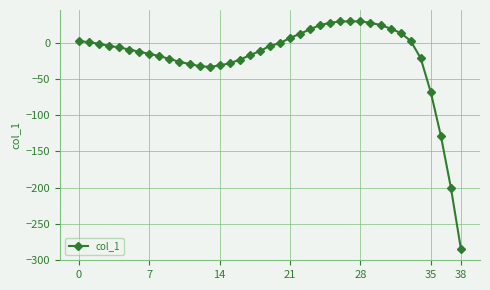

What is the value of the 16th point from the left?

-28